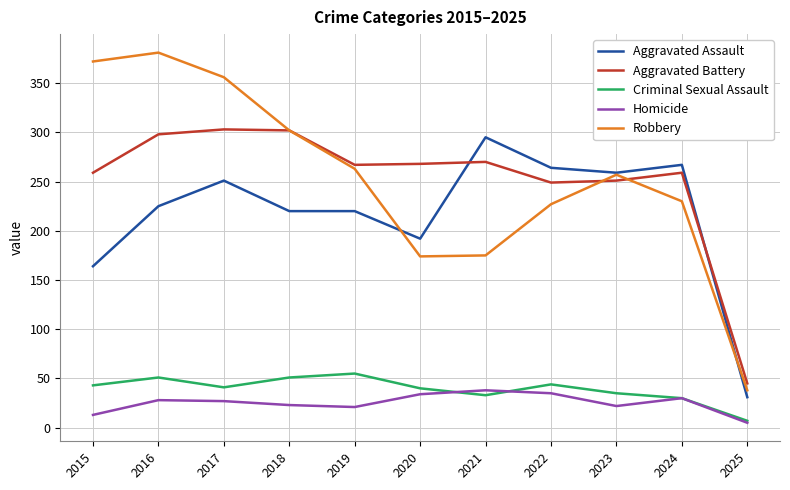

What is the approximate value of Homicide at 2018?

23